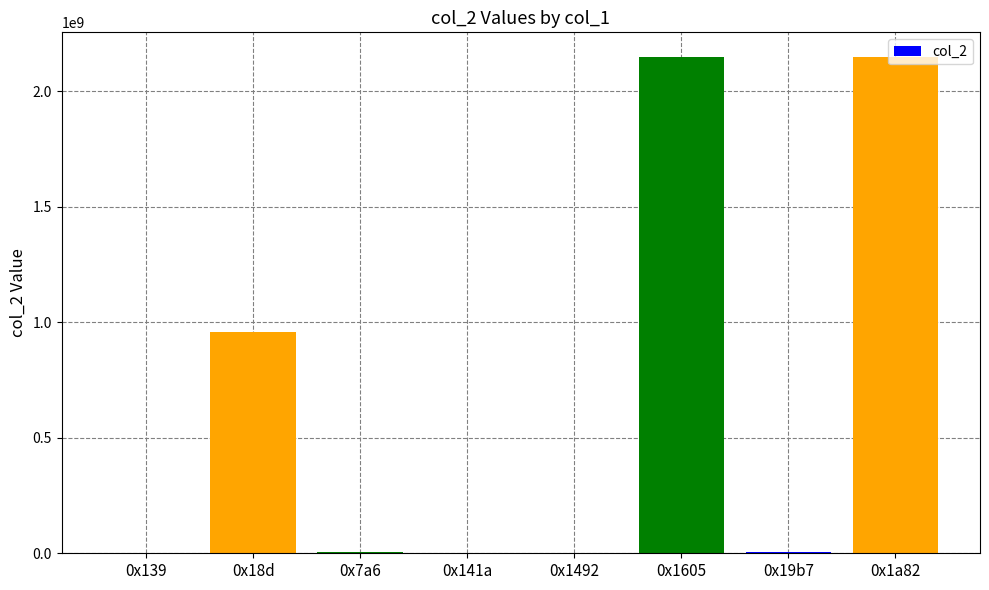

What is the sum of all values?

5262098062